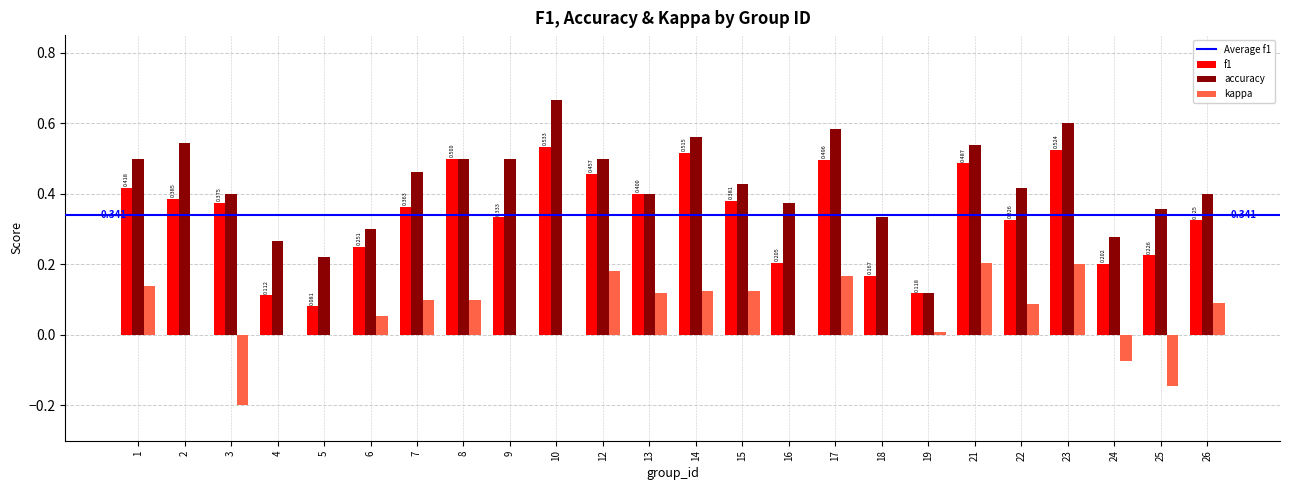

The value of f1 at 2 is 0.4. True or false?

True